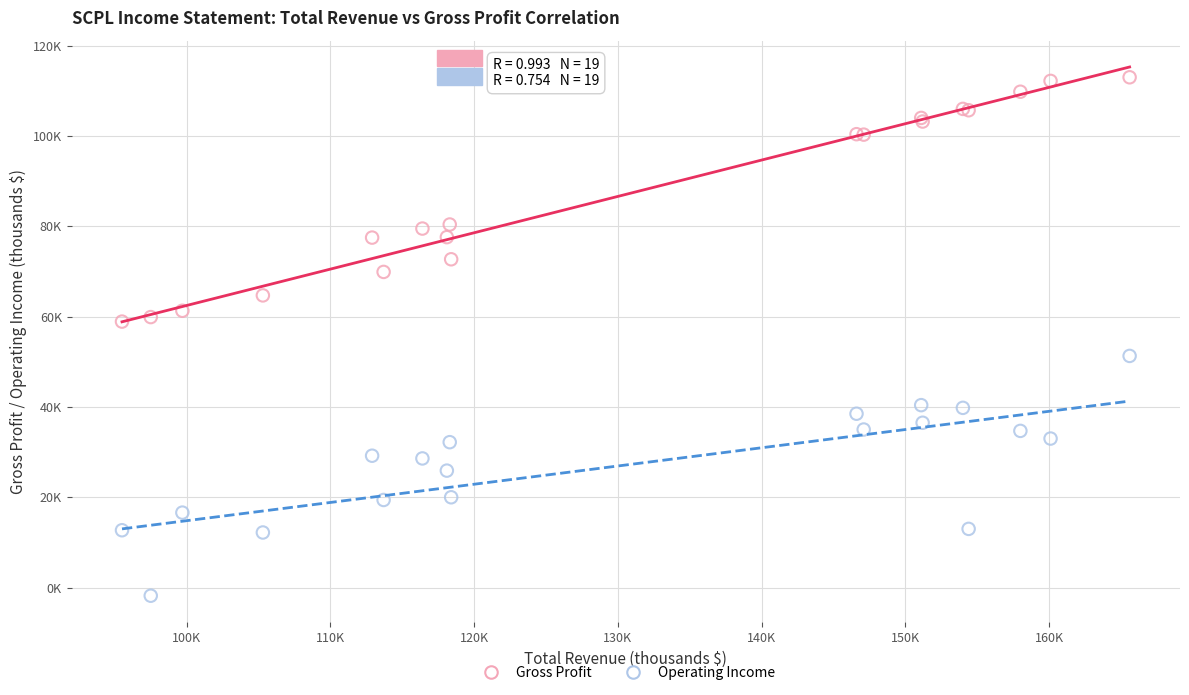

What are all the series names shown in the legend?

Gross Profit, Operating Income